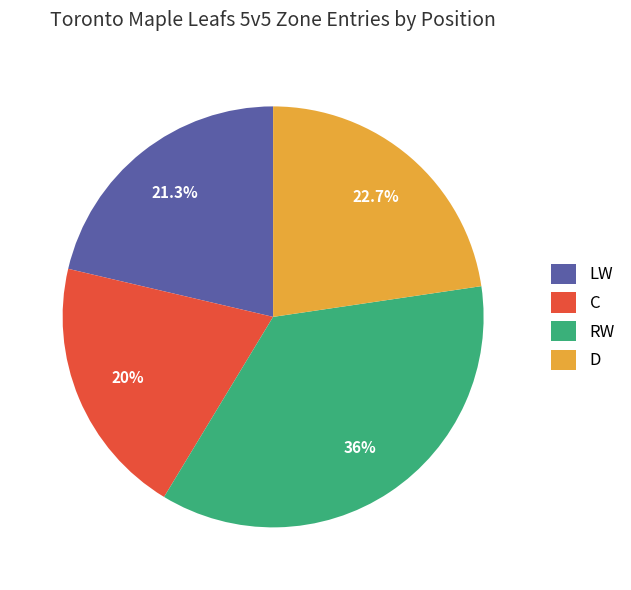

What is the largest slice in the pie chart?

RW